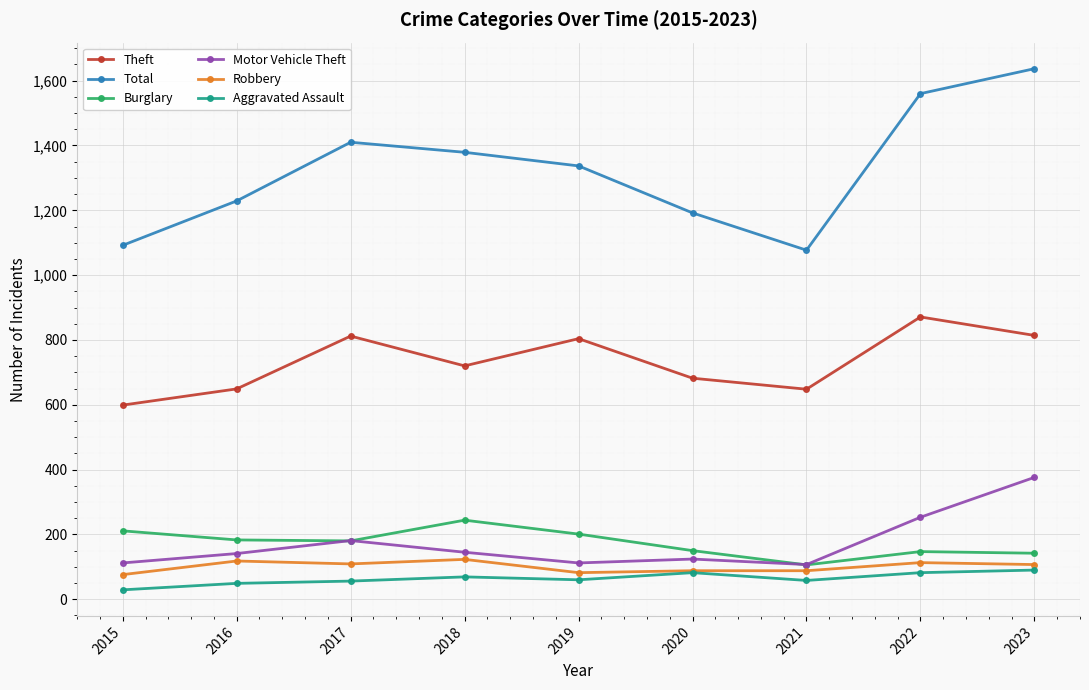

What is the sum of all Burglary values?

1564